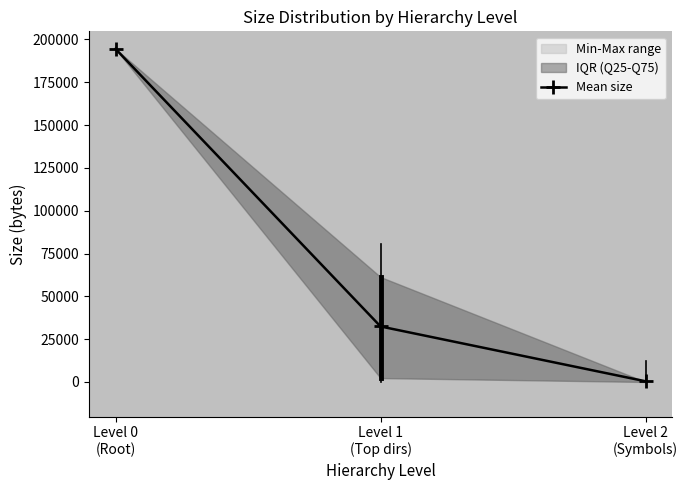

How many lines are shown in the chart?

1